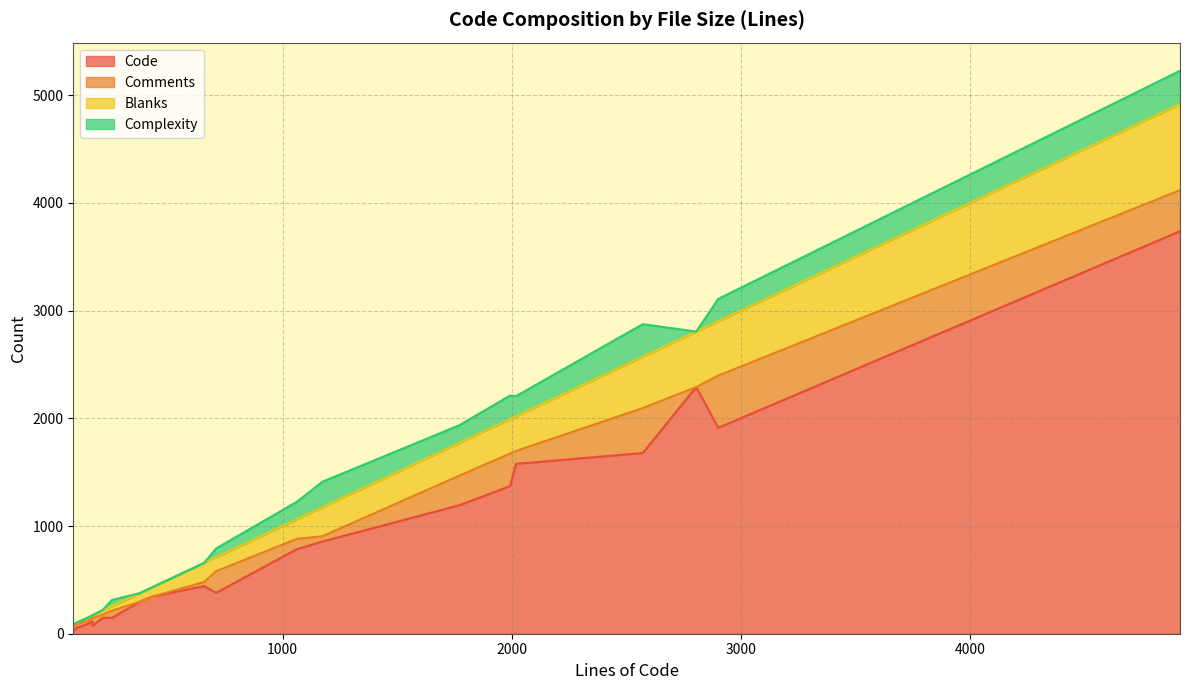

What is the average value of the Comments series?

128